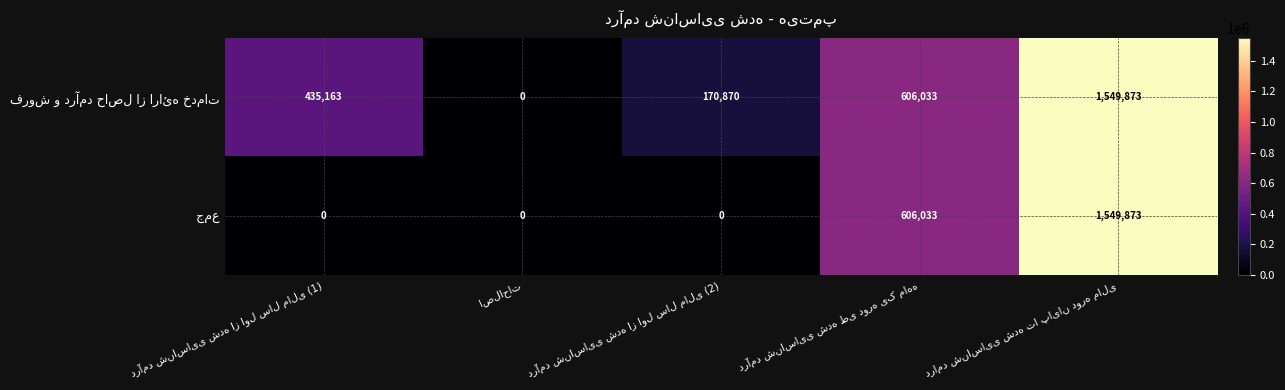

What is the maximum value shown in the chart?

1549873